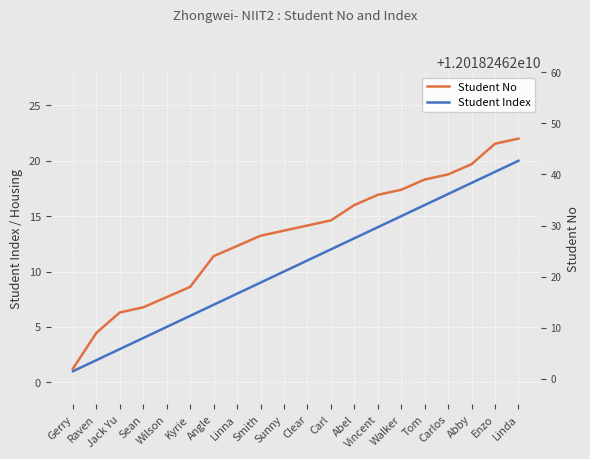

What is the spread (max minus min) of values at Tom?

12018246223